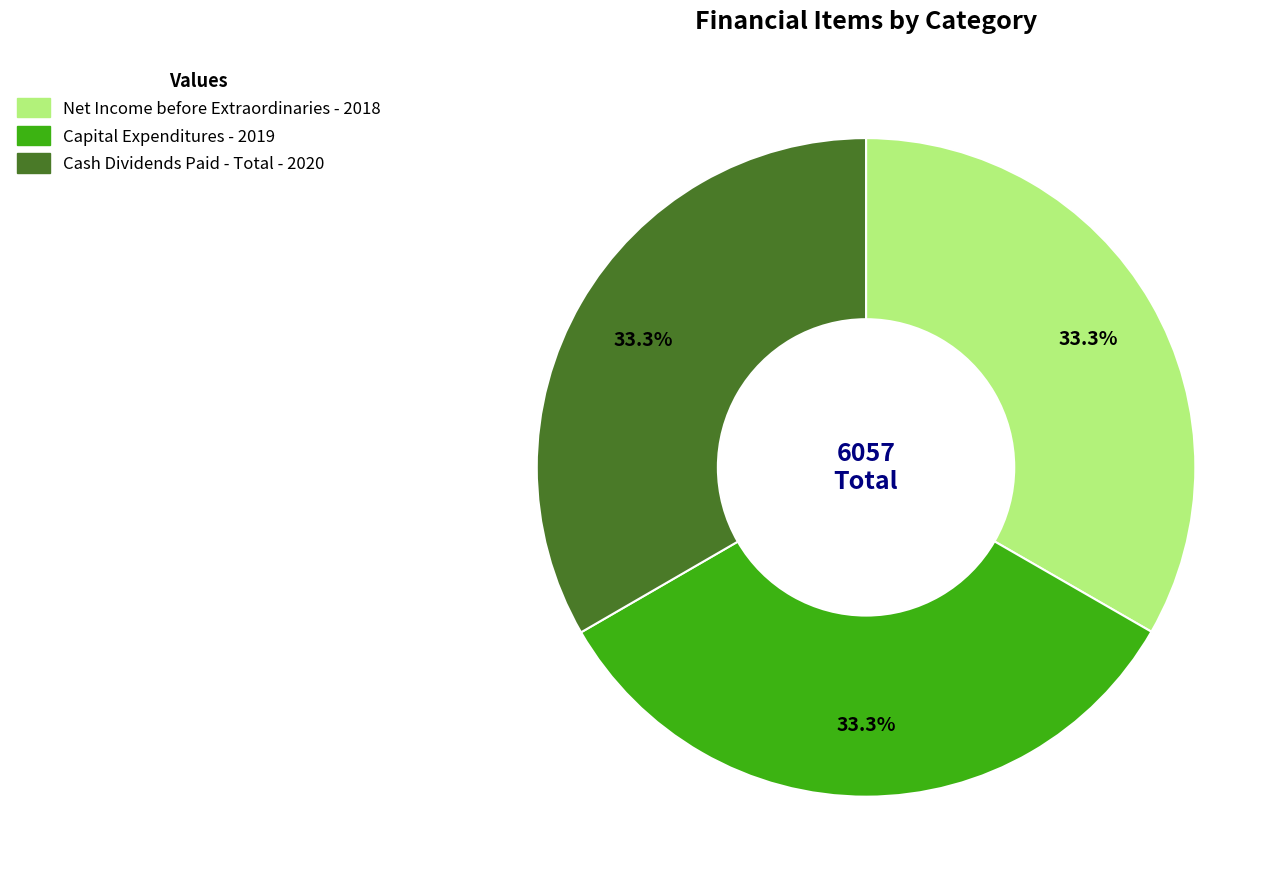

To the nearest percent, what percentage of the pie is Net Income before Extraordinaries?

33%